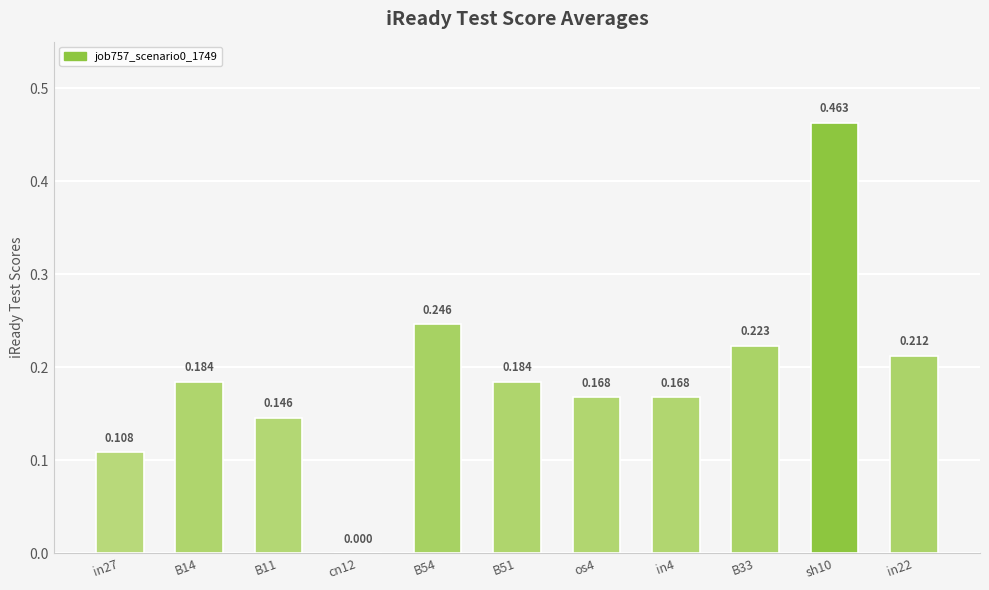

Rank the categories by value from highest to lowest.

sh10, B54, B33, in22, B14, B51, os4, in4, B11, in27, cn12